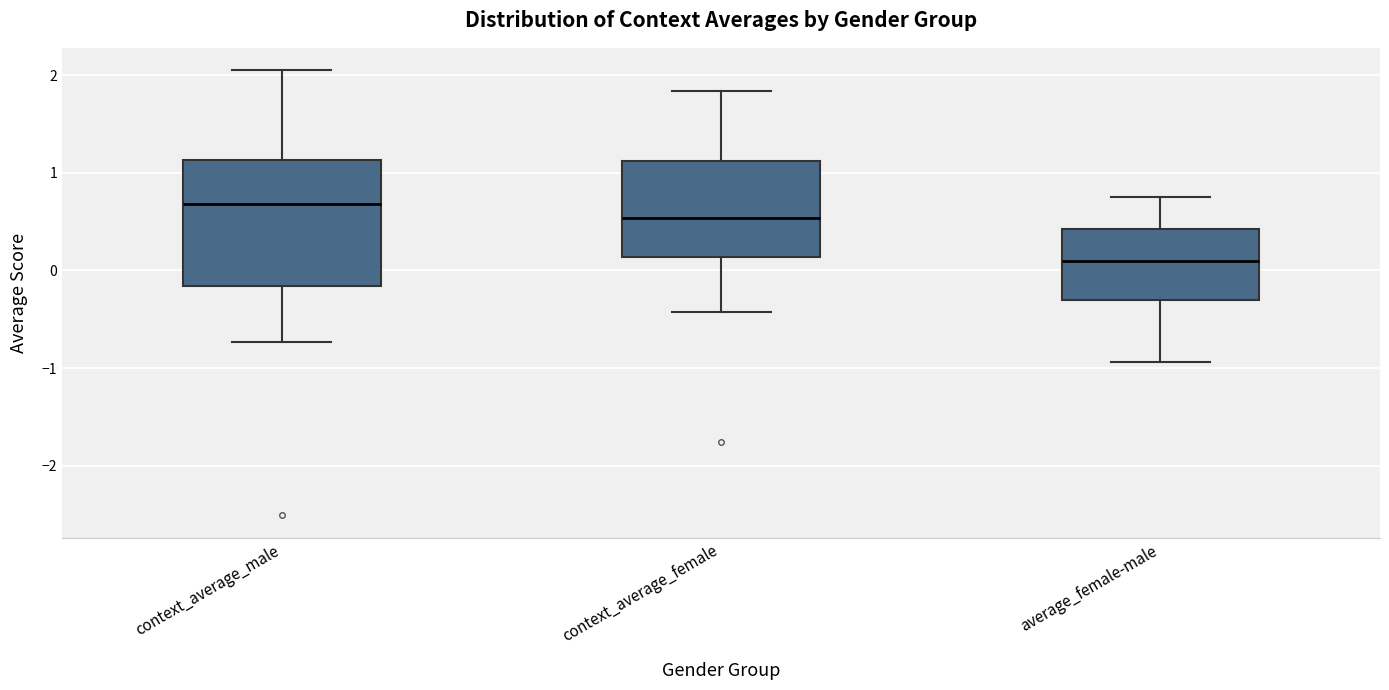

Reading left to right, read every box against the y-axis: the position of its median line, the range the box covers, and the ends of its whiskers. The values are not printed on the chart, so give them approximately, as read against the axis.

context_average_male: median 0.7, box -0.2 to 1.1, whiskers -0.7 to 2.1
context_average_female: median 0.5, box 0.1 to 1.1, whiskers -0.4 to 1.8
average_female-male: median 0.1, box -0.3 to 0.4, whiskers -0.9 to 0.8